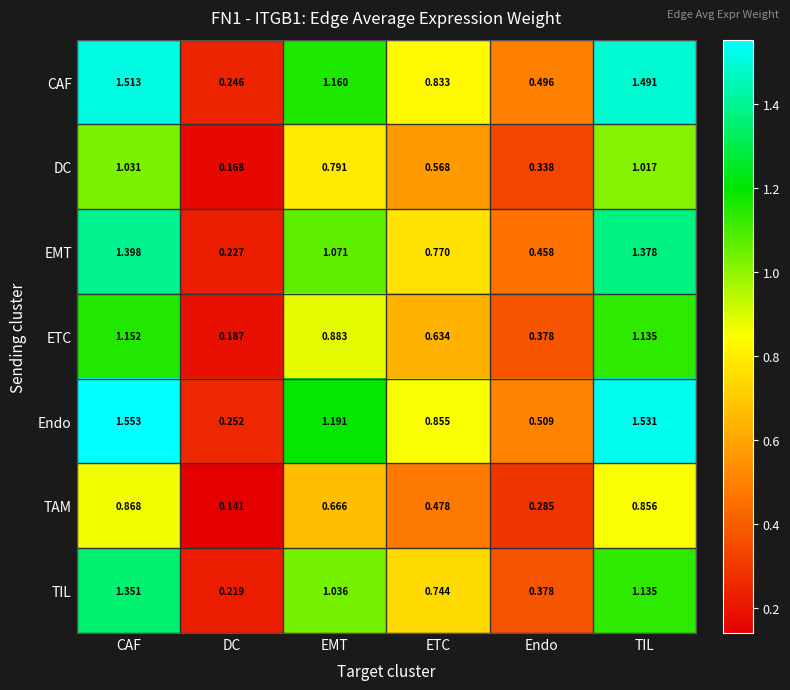

Between DC and EMT, which series saw the biggest shift?

Endo